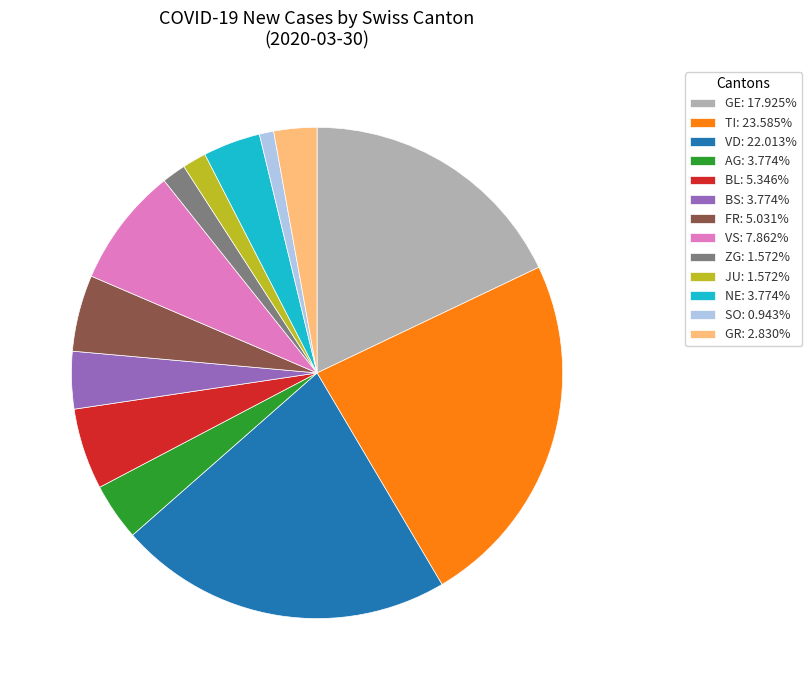

Is GE: 17.925% the majority of the pie?

No